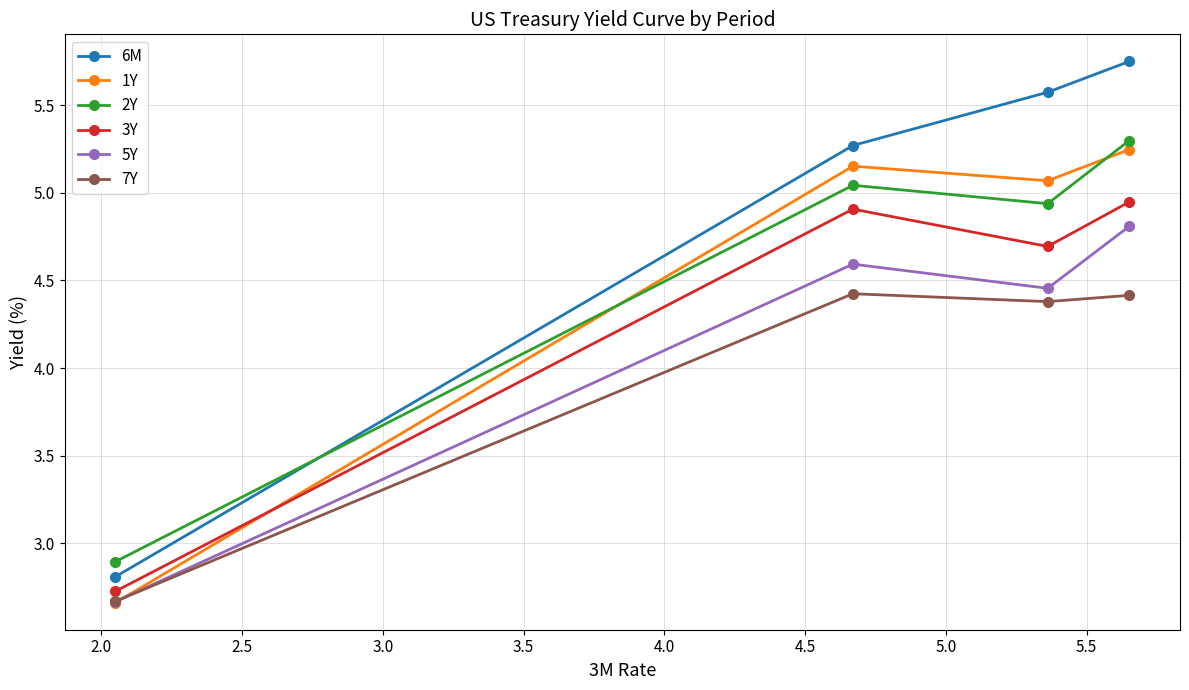

What is the sum of all 5Y values?

16.5